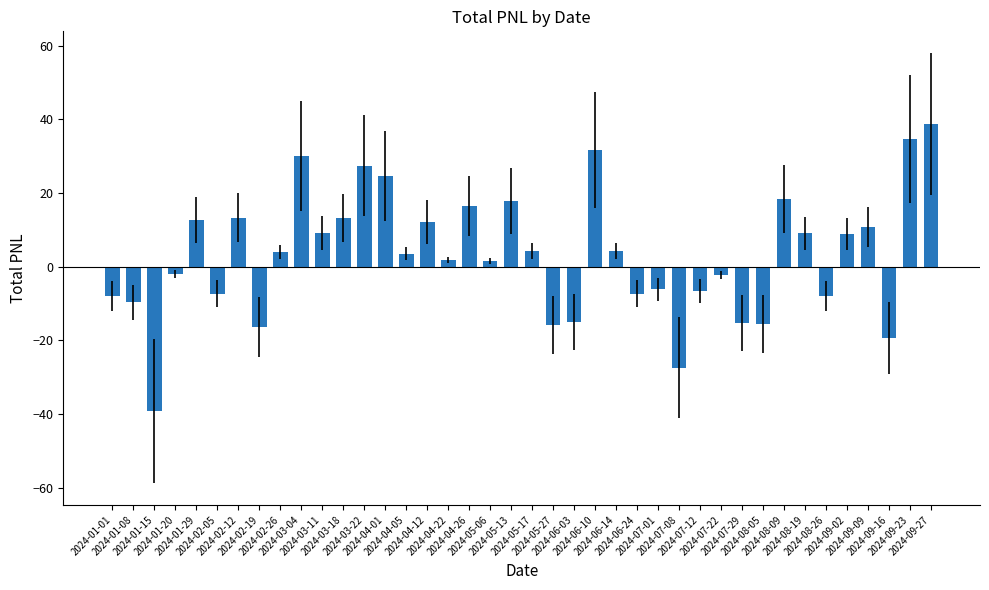

What is the sum of all values?

126.1